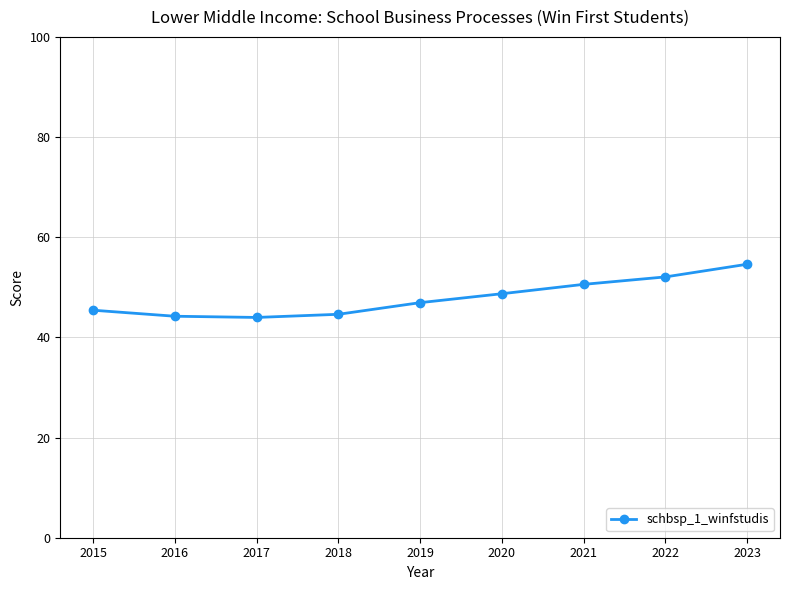

What is the sum of the values at 2015 and 2018?

90.0